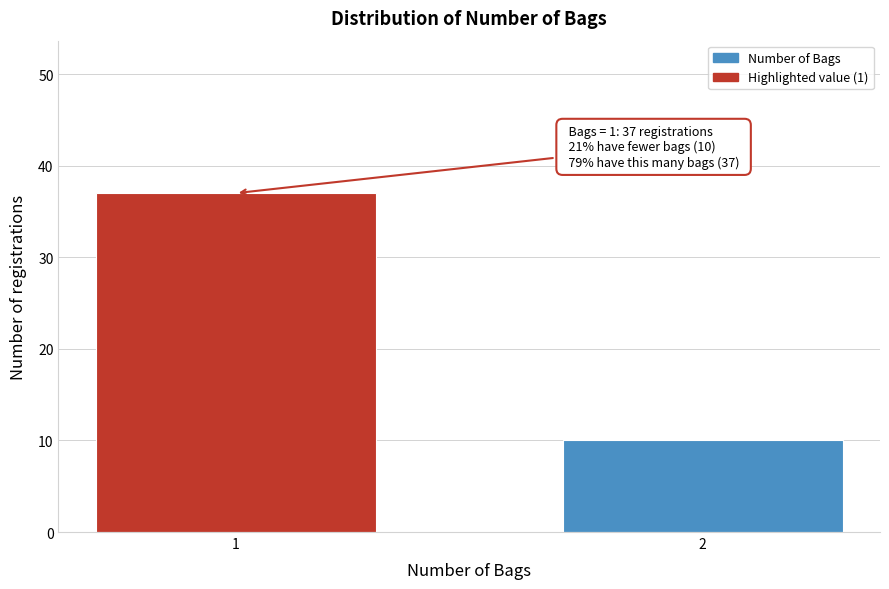

Reading left to right, transcribe all the data shown in this chart.

37	10